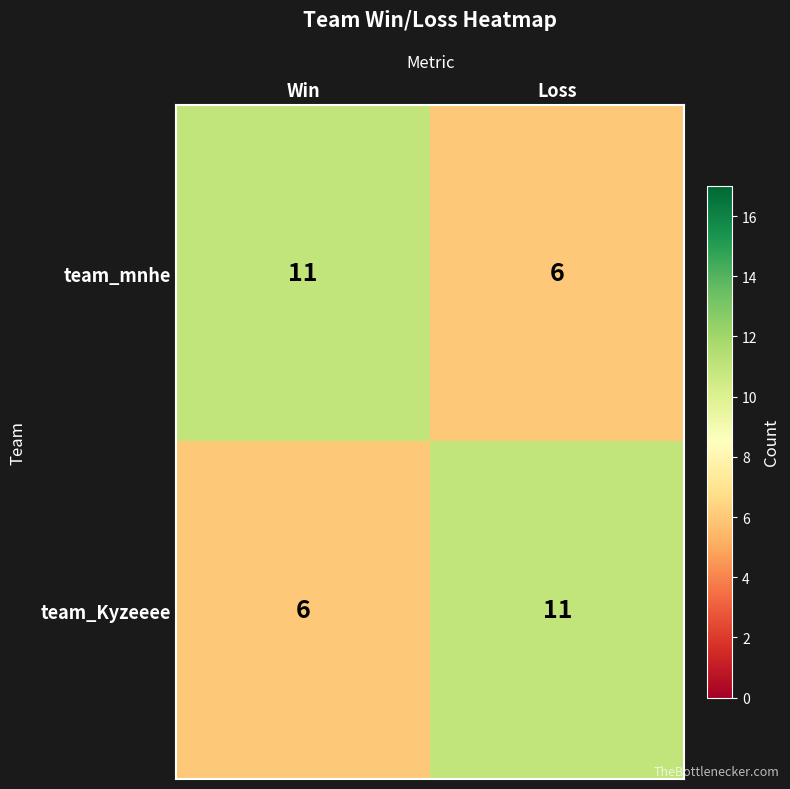

What is the maximum value shown in the chart?

11